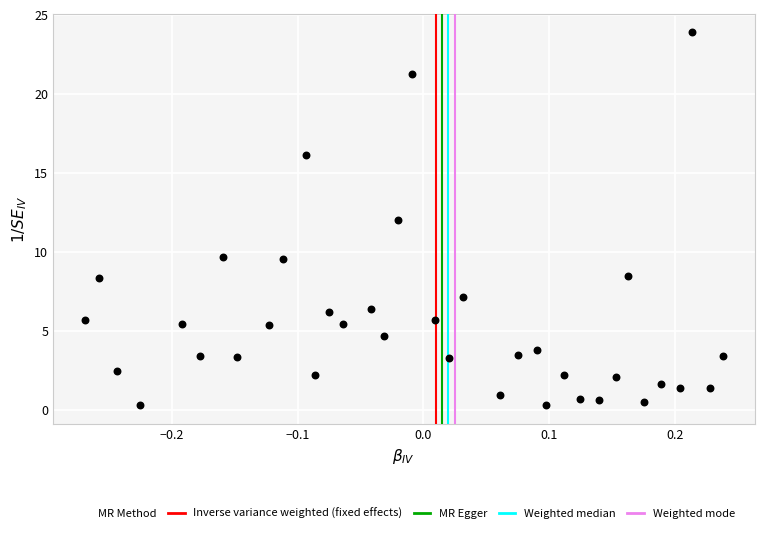

What is the range of Y values (max minus min)?

23.6